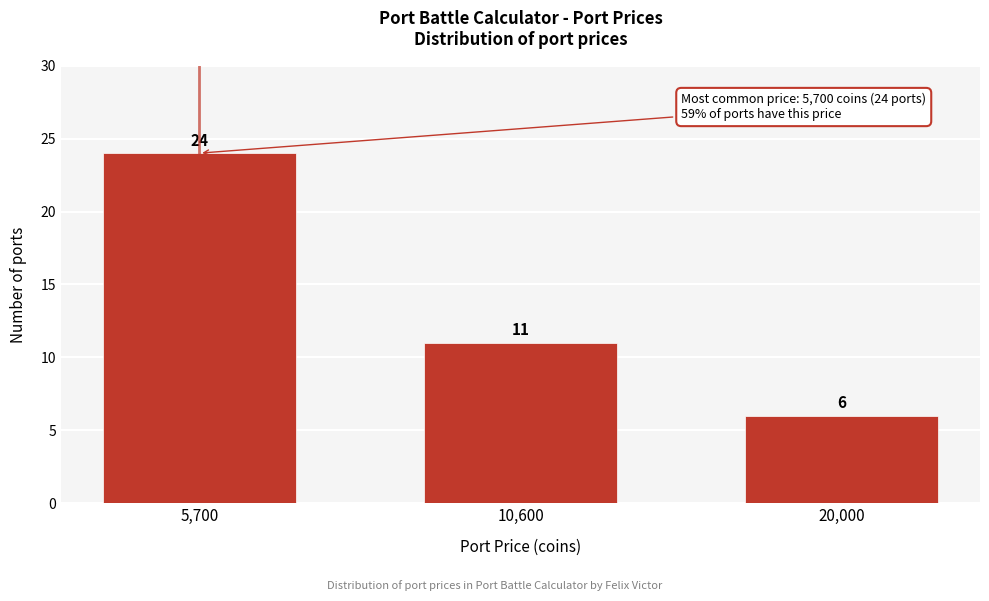

Reading left to right, transcribe all the data shown in this chart.

5,700=24	10,600=11	20,000=6